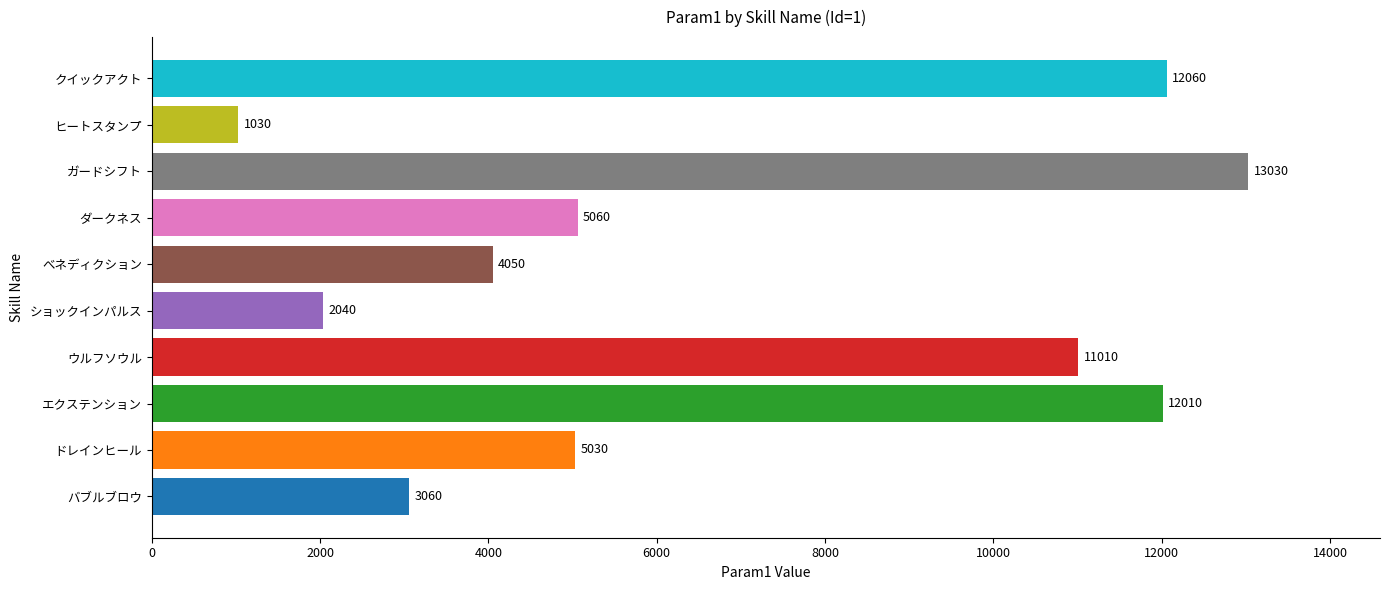

At which category does the chart reach its minimum across all series?

ヒートスタンプ